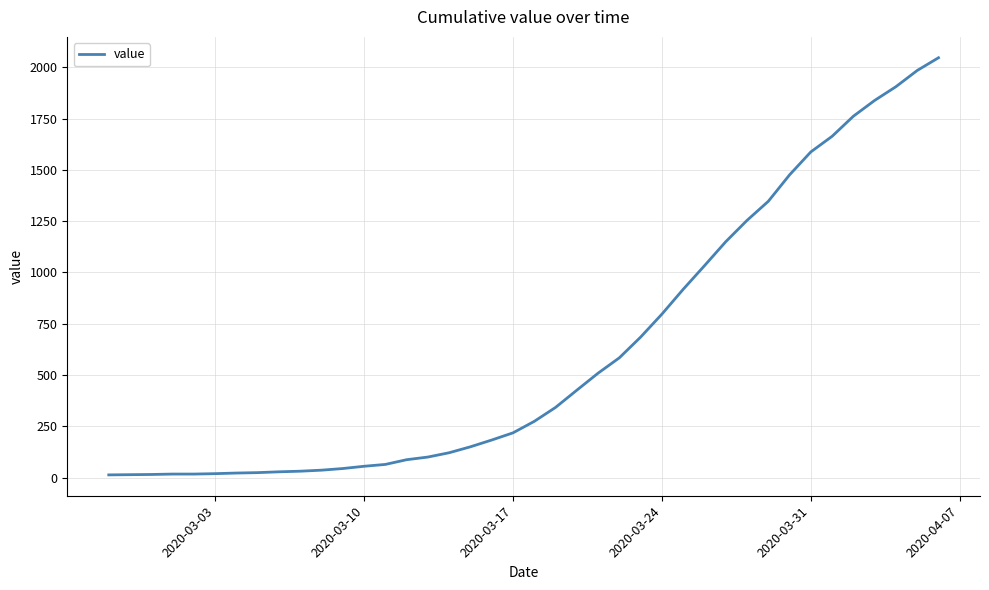

What is the difference between the maximum and minimum values?

2034